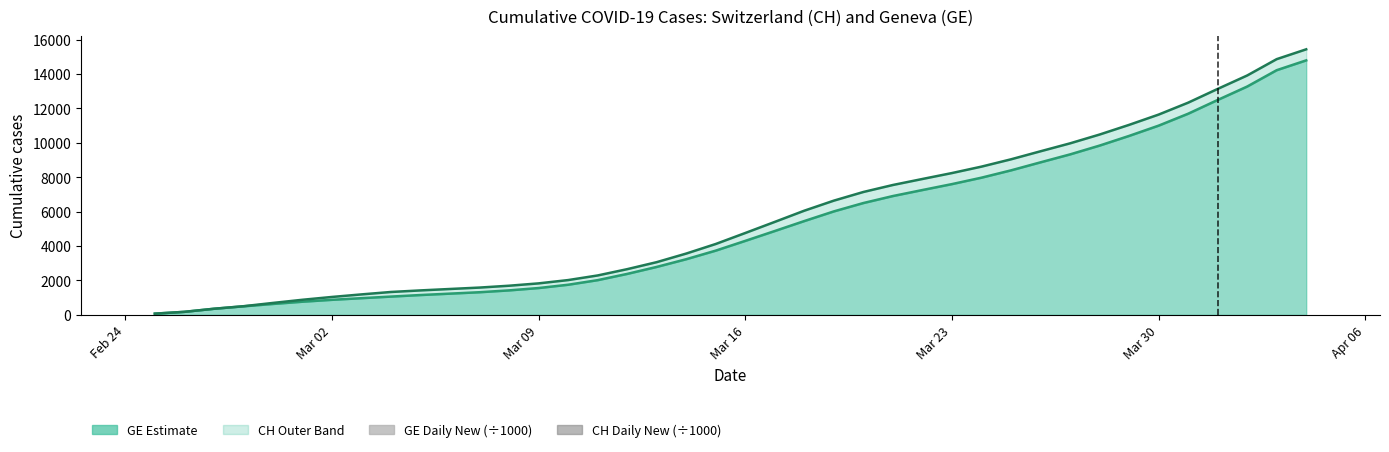

What is the value of the GE (line) bar at the 1st from the left?

72.0